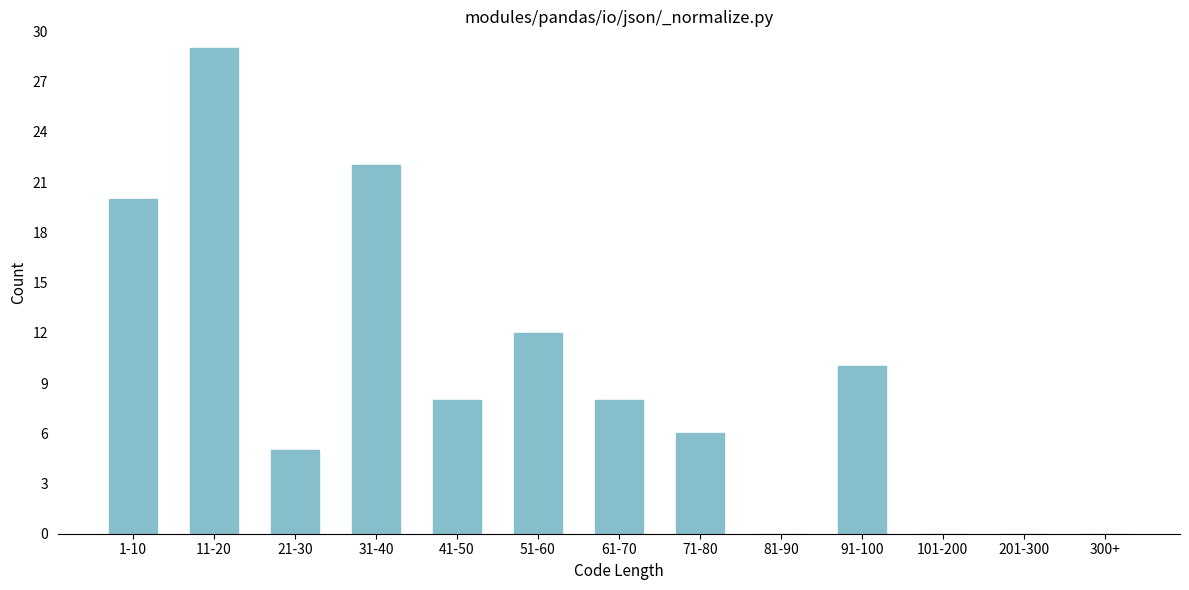

Reading right to left, transcribe all the data shown in this chart.

300+=0	201-300=0	101-200=0	91-100=10	81-90=0	71-80=6	61-70=8	51-60=12	41-50=8	31-40=22	21-30=5	11-20=29	1-10=20